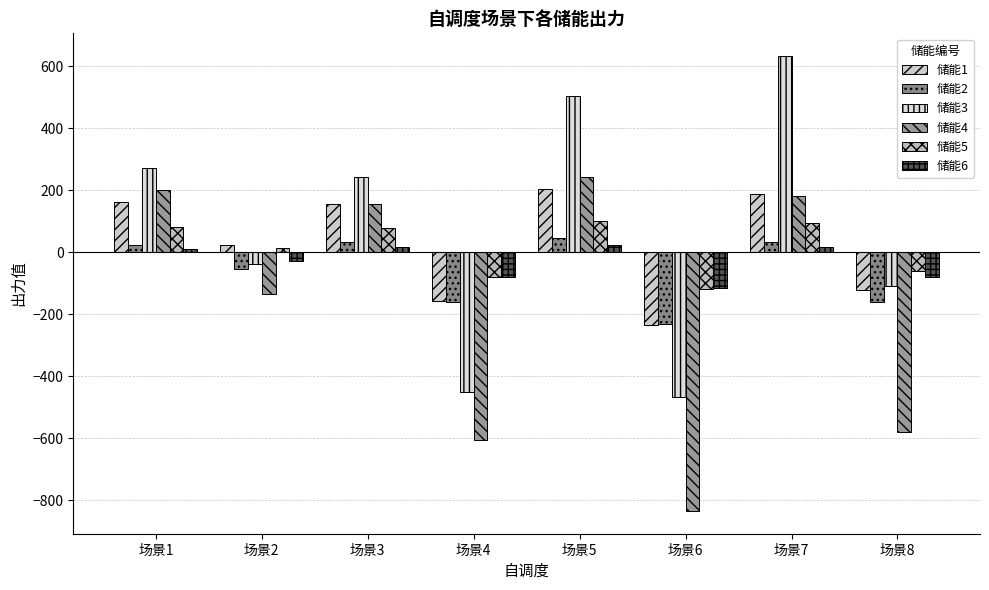

Reading right to left, what are all the values shown in this chart?

储能1: 场景8=-121.1	场景7=190.0	场景6=-234.7	场景5=205.3	场景4=-155.8	场景3=155.3	场景2=25.3	场景1=163.1
储能2: 场景8=-159.9	场景7=34.6	场景6=-231.2	场景5=46.5	场景4=-161.7	场景3=32.8	场景2=-54.4	场景1=22.9
储能3: 场景8=-107.5	场景7=633.5	场景6=-466.0	场景5=505.3	场景4=-449.1	场景3=244.7	场景2=-37.1	场景1=271.5
储能4: 场景8=-579.0	场景7=181.8	场景6=-834.6	场景5=243.7	场景4=-605.5	场景3=155.4	场景2=-132.9	场景1=201.9
储能5: 场景8=-60.6	场景7=95.0	场景6=-117.3	场景5=102.7	场景4=-77.9	场景3=77.7	场景2=12.7	场景1=81.6
储能6: 场景8=-79.9	场景7=17.3	场景6=-115.6	场景5=23.3	场景4=-80.8	场景3=16.4	场景2=-27.2	场景1=11.5